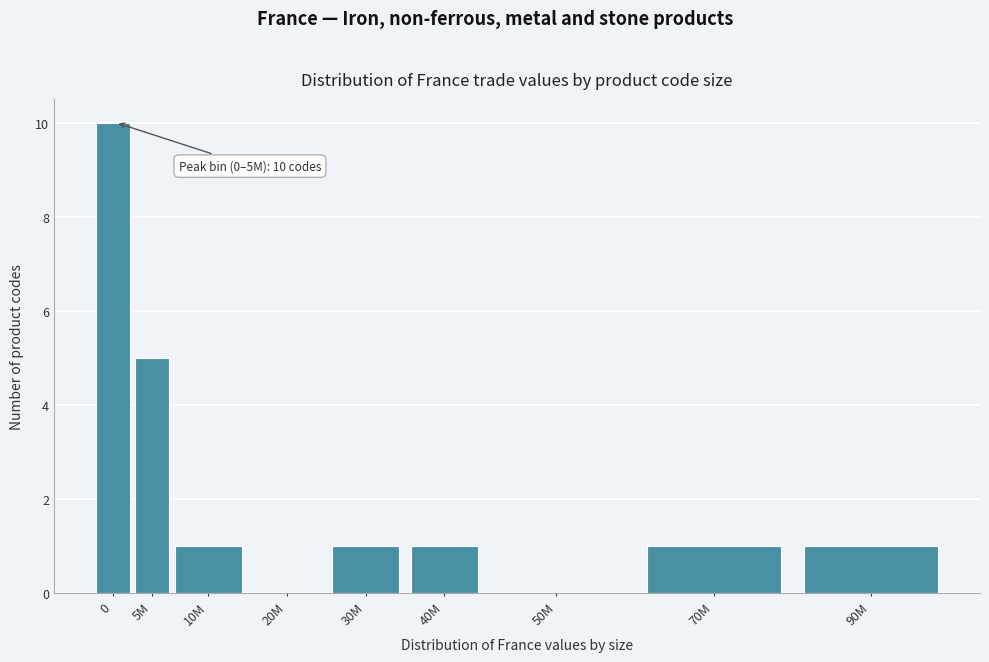

Reading right to left, what are all the values shown in this chart?

90M=1	70M=1	50M=0	40M=1	30M=1	20M=0	10M=1	5M=5	0=10